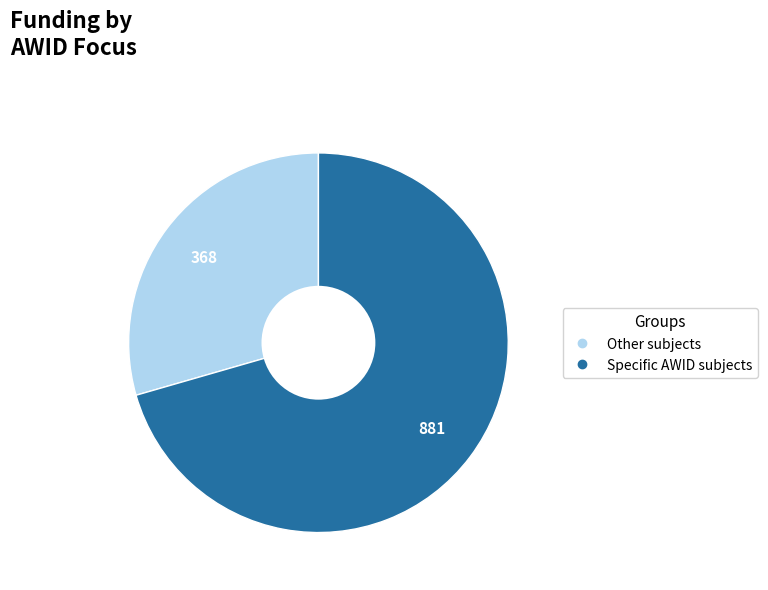

The Specific AWID subjects slice represents 71% of the pie. True or false?

True